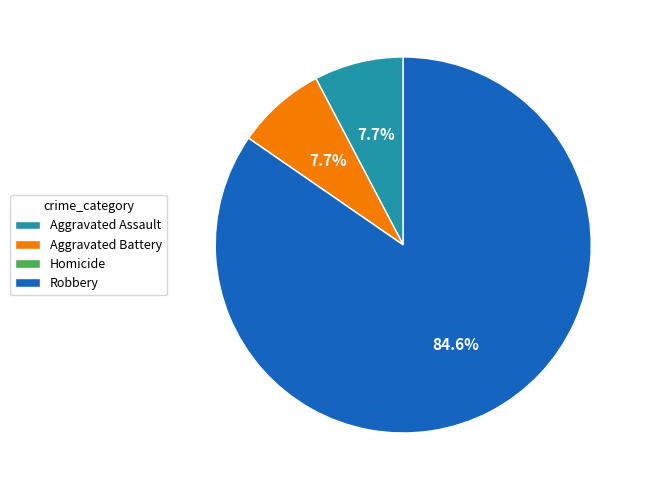

What percentage is NOT represented by Aggravated Battery?

92.3%